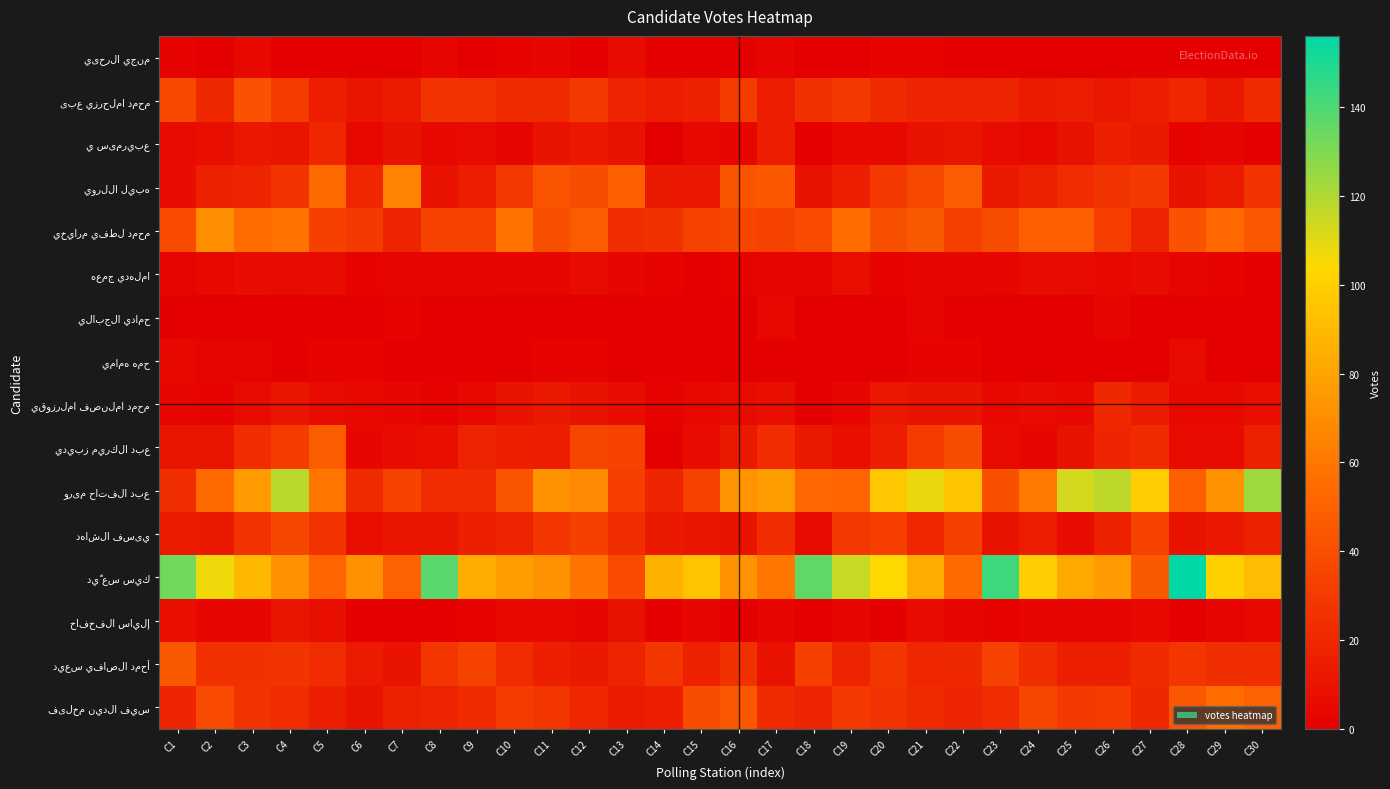

At how many categories does at least one series exceed 142?

2